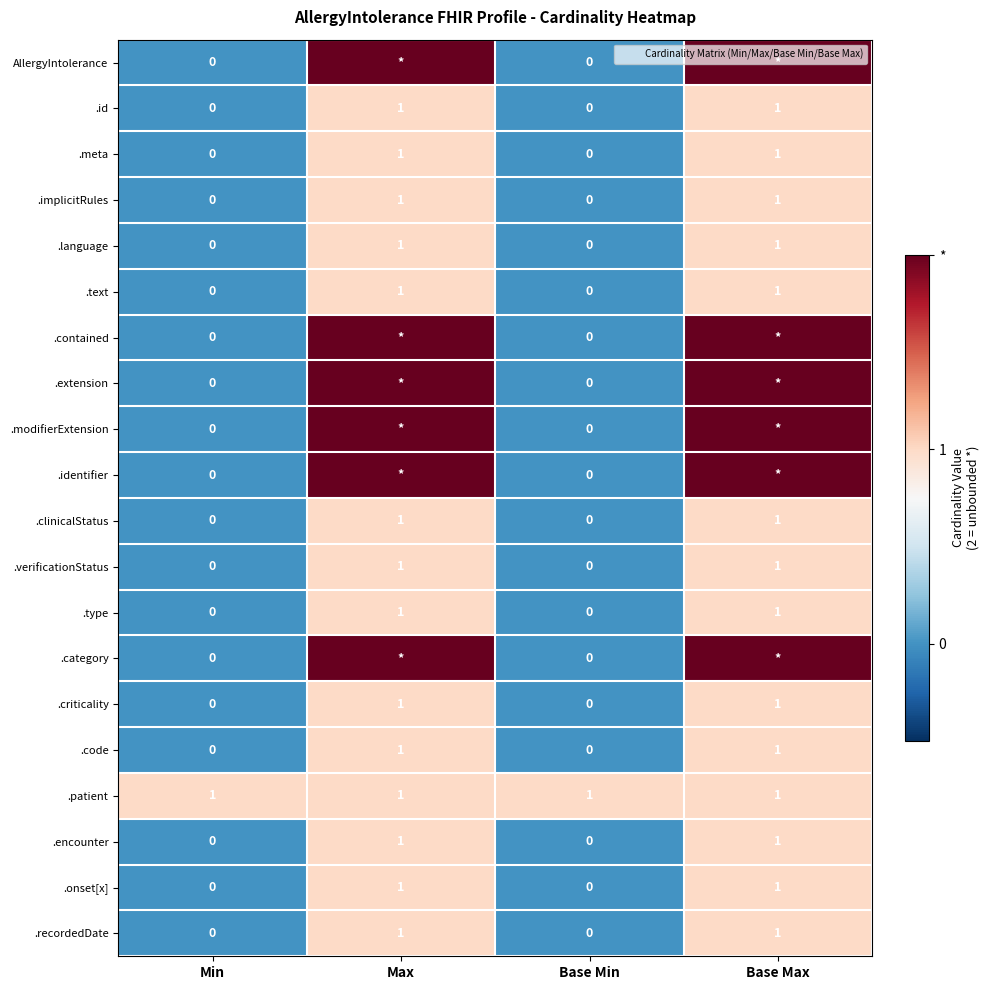

What is the difference between the maximum and minimum values in the .encounter series?

1